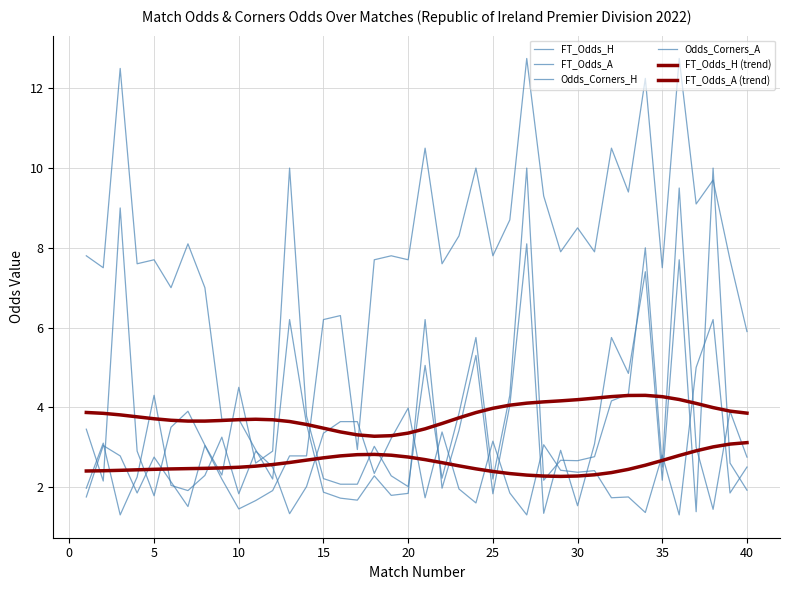

Rank the series by their maximum value, from lowest to highest.

FT_Odds_H (trend), FT_Odds_A (trend), FT_Odds_H, FT_Odds_A, Odds_Corners_A, Odds_Corners_H